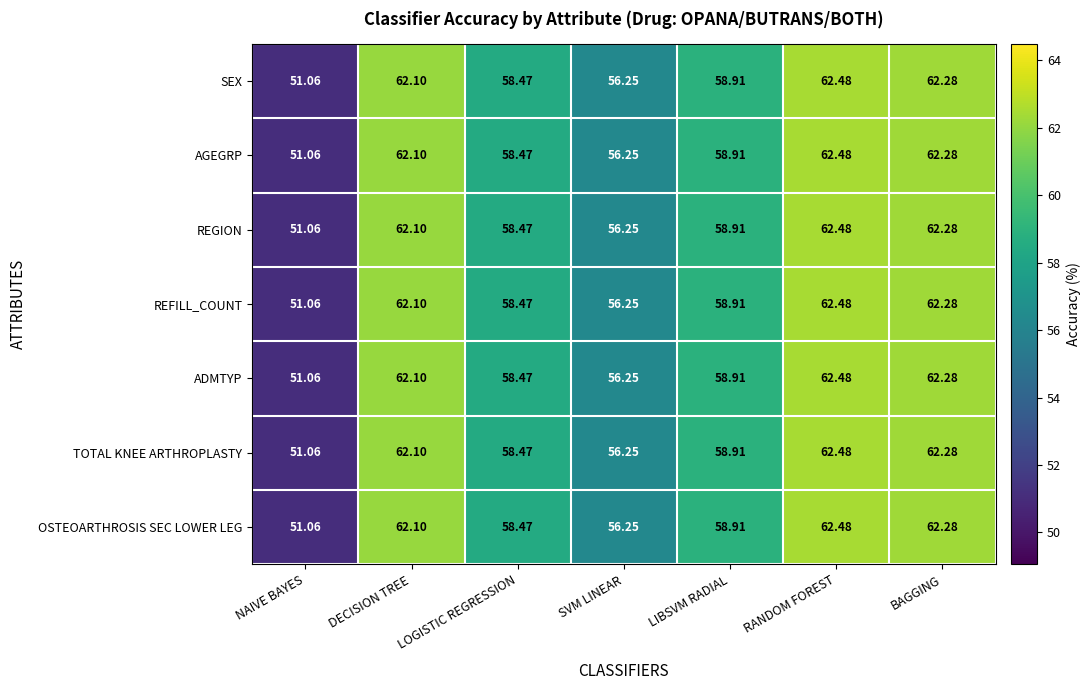

Which label corresponds to the largest value in the chart?

RANDOM FOREST